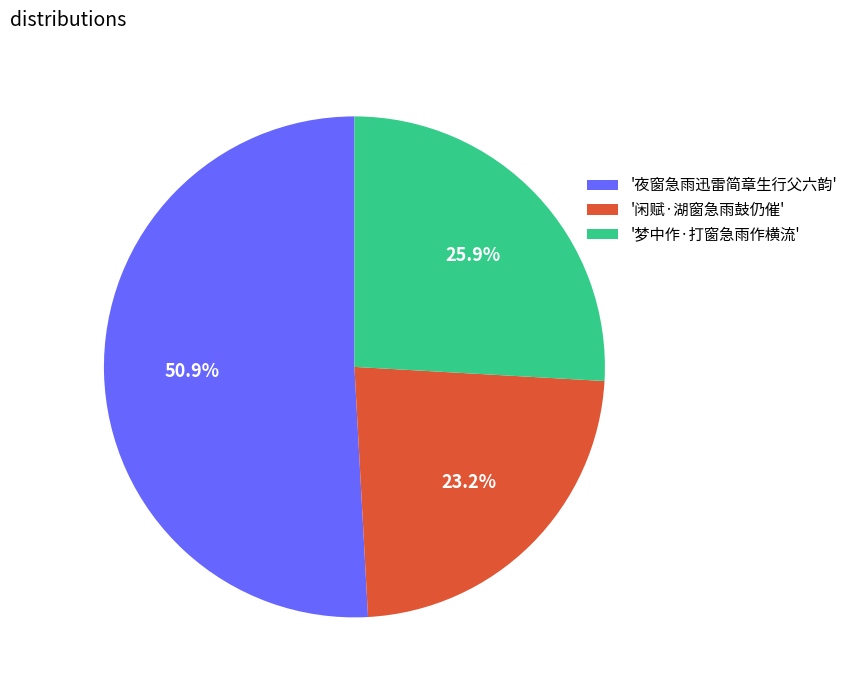

Rank the categories by value from lowest to highest.

'闲赋·湖窗急雨鼓仍催', '梦中作·打窗急雨作横流', '夜窗急雨迅雷简章生行父六韵'